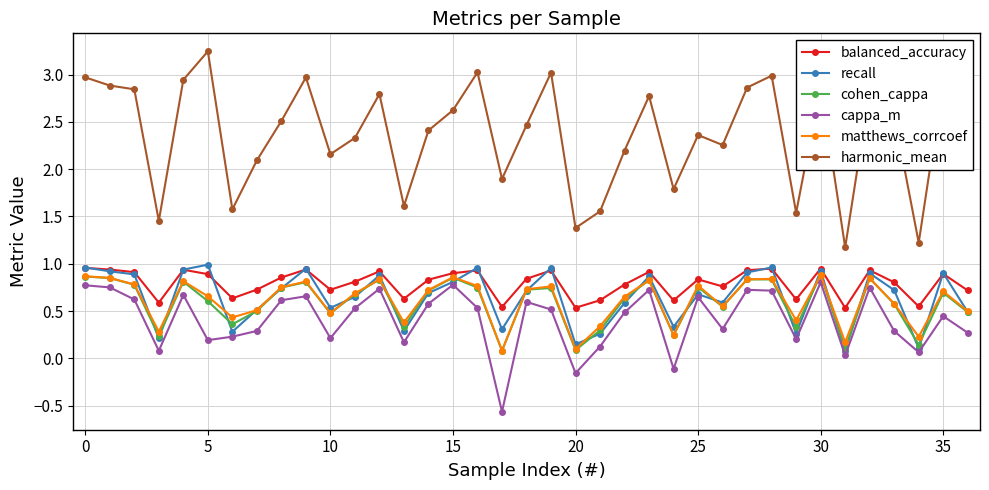

True or false: balanced_accuracy has more than 1 points higher than both neighbors.

True